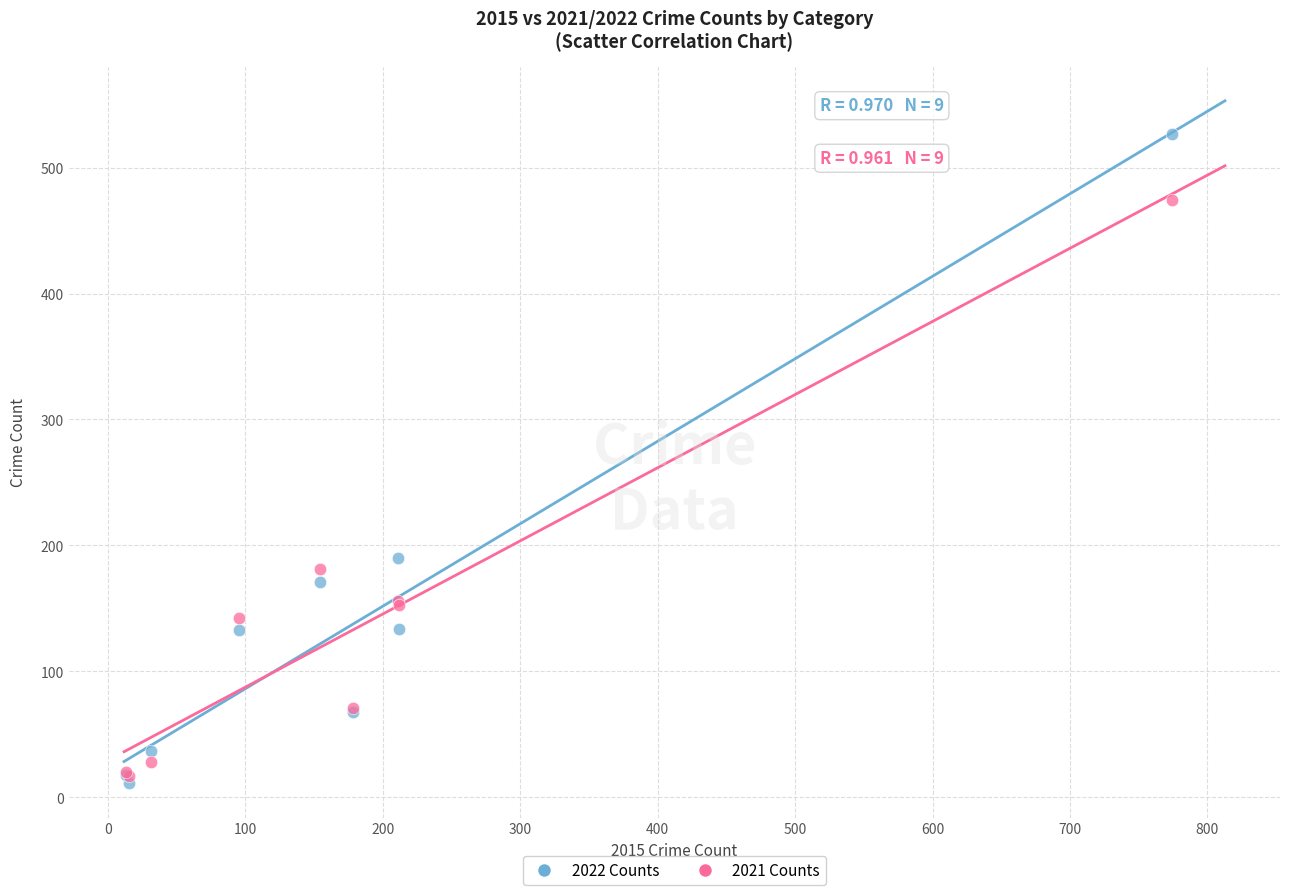

Which series contains the lowest Y value?

2022 Counts